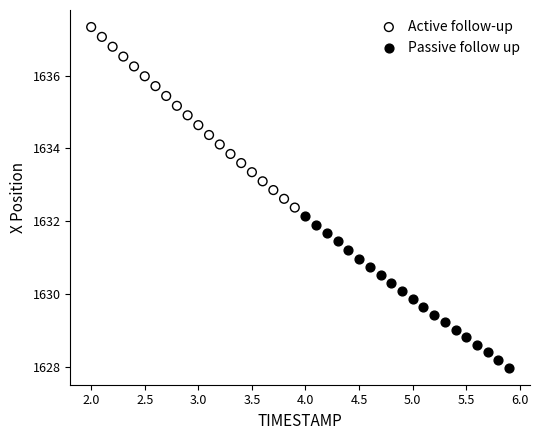

Which series has the widest spread of Y values?

Active follow-up